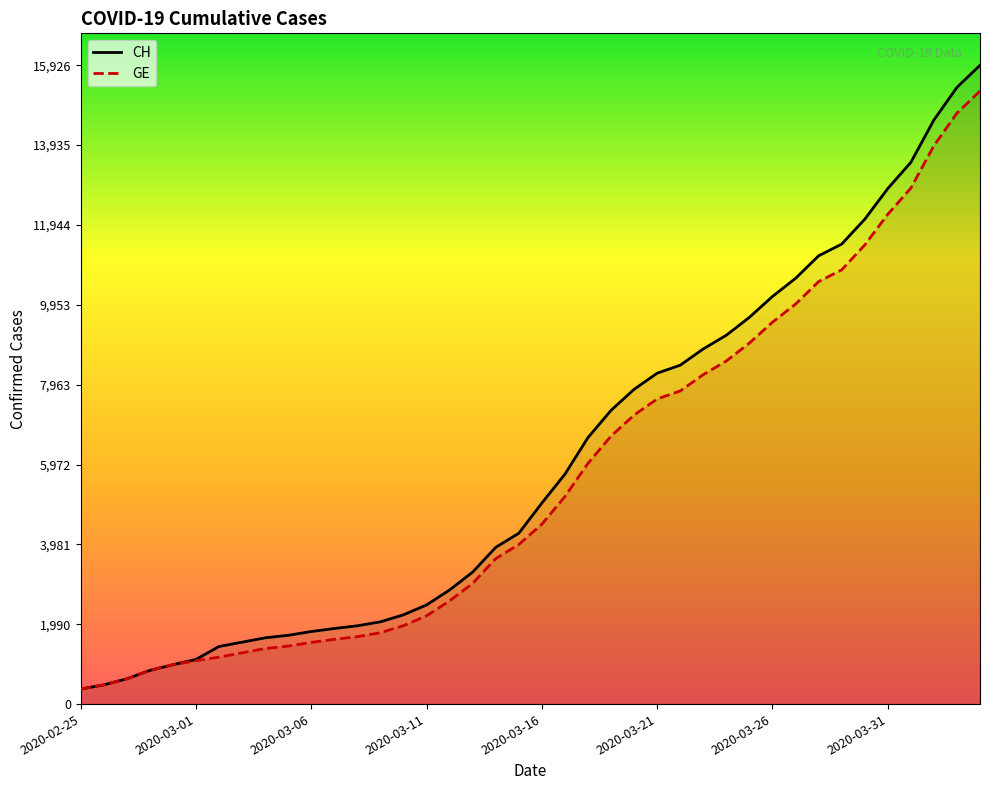

At which category is the sum across all series the highest?

39